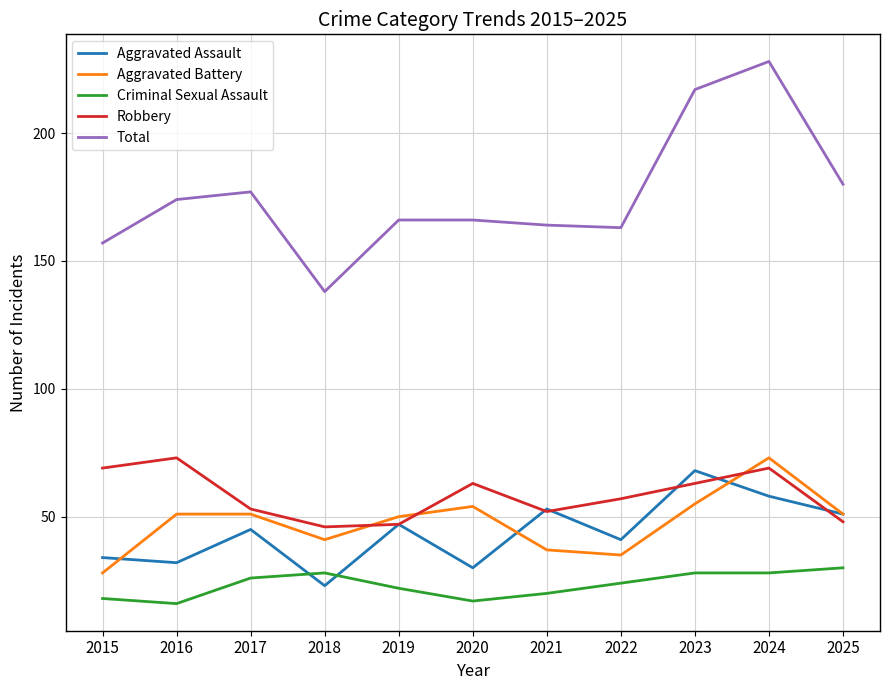

What is the difference between the maximum and minimum values in the Aggravated Assault series?

45